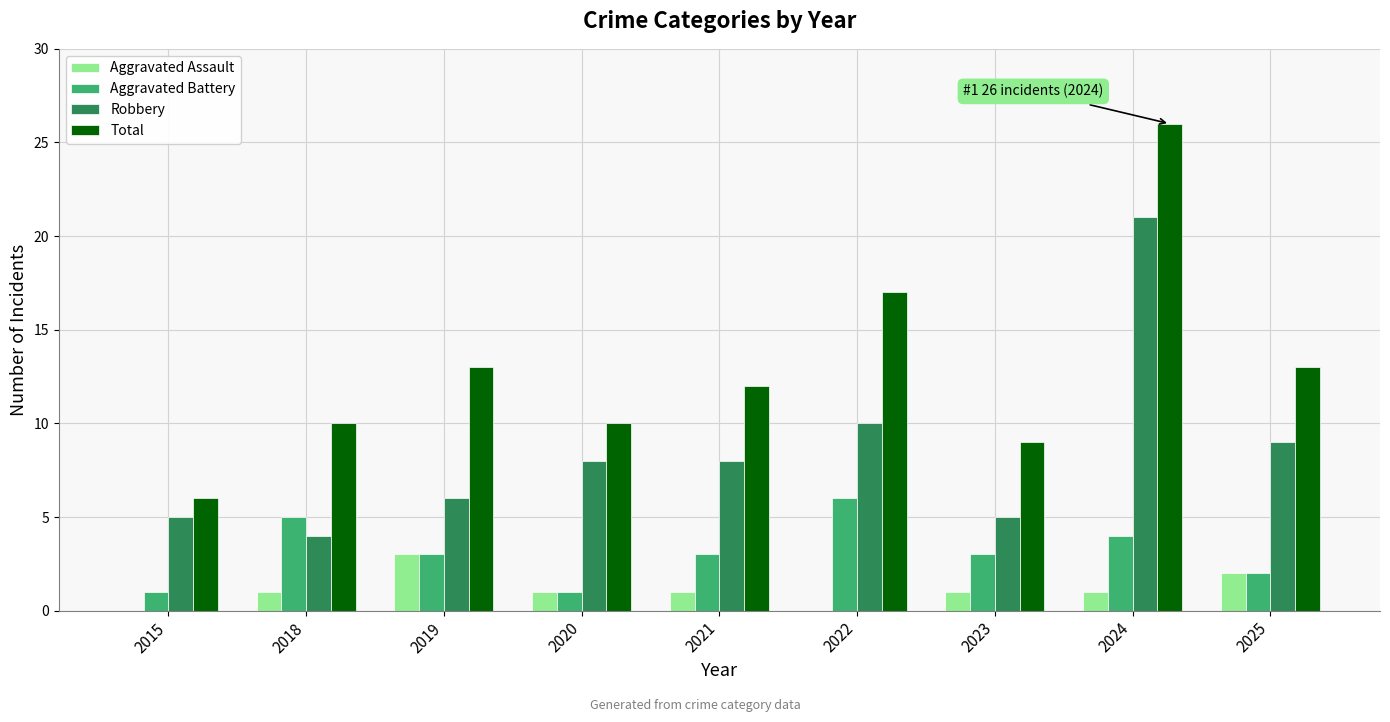

At which category does the chart reach its peak across all series?

2024